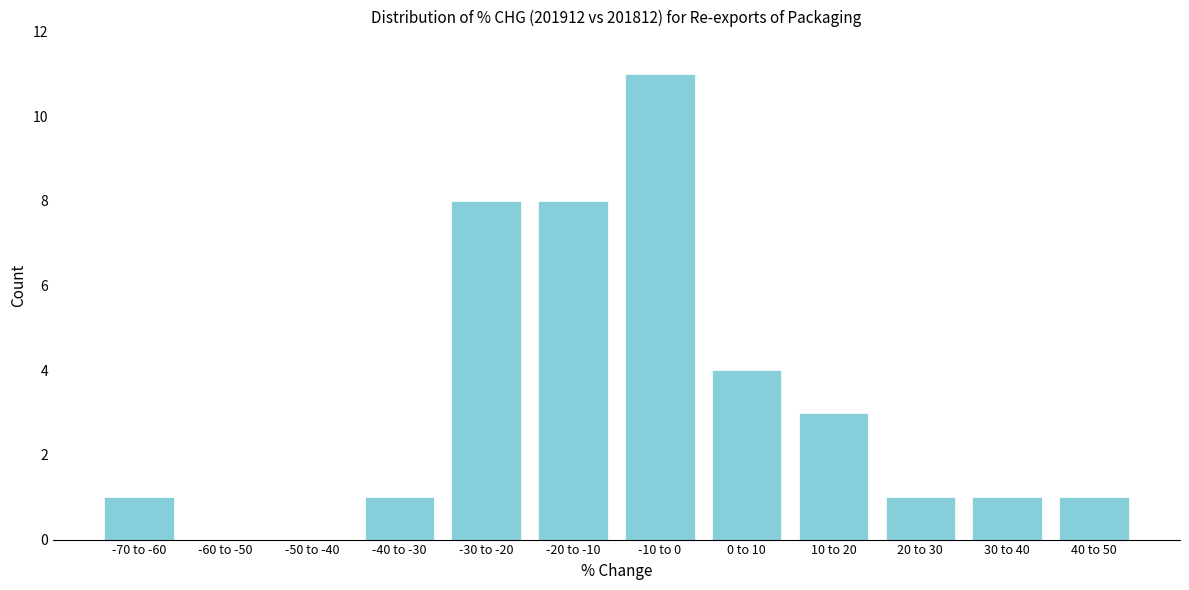

Reading left to right, list all the values displayed in this chart.

-70 to -60=1	-60 to -50=0	-50 to -40=0	-40 to -30=1	-30 to -20=8	-20 to -10=8	-10 to 0=11	0 to 10=4	10 to 20=3	20 to 30=1	30 to 40=1	40 to 50=1